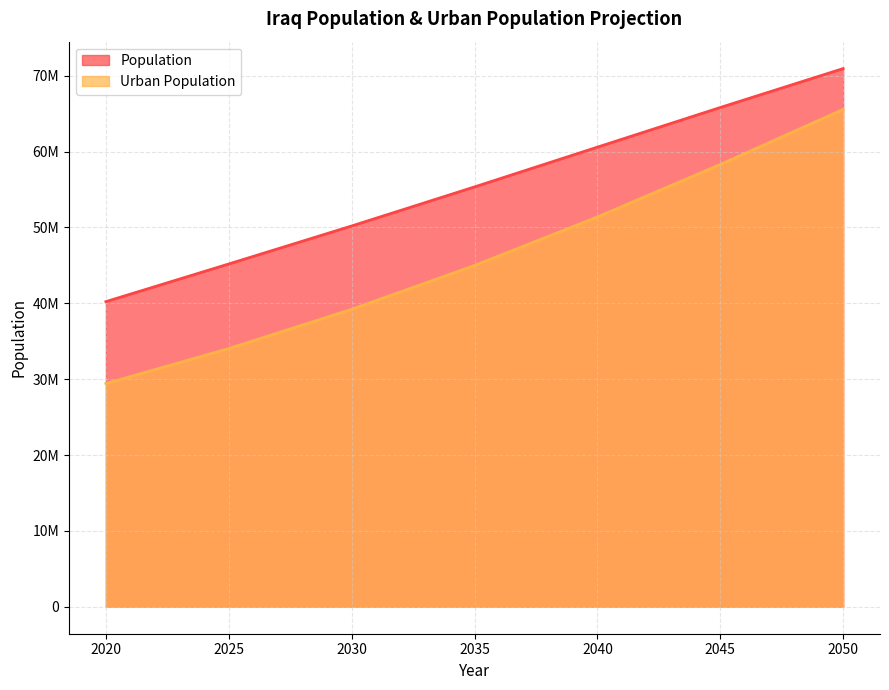

True or false: Urban Population and Population intersect in this chart.

False